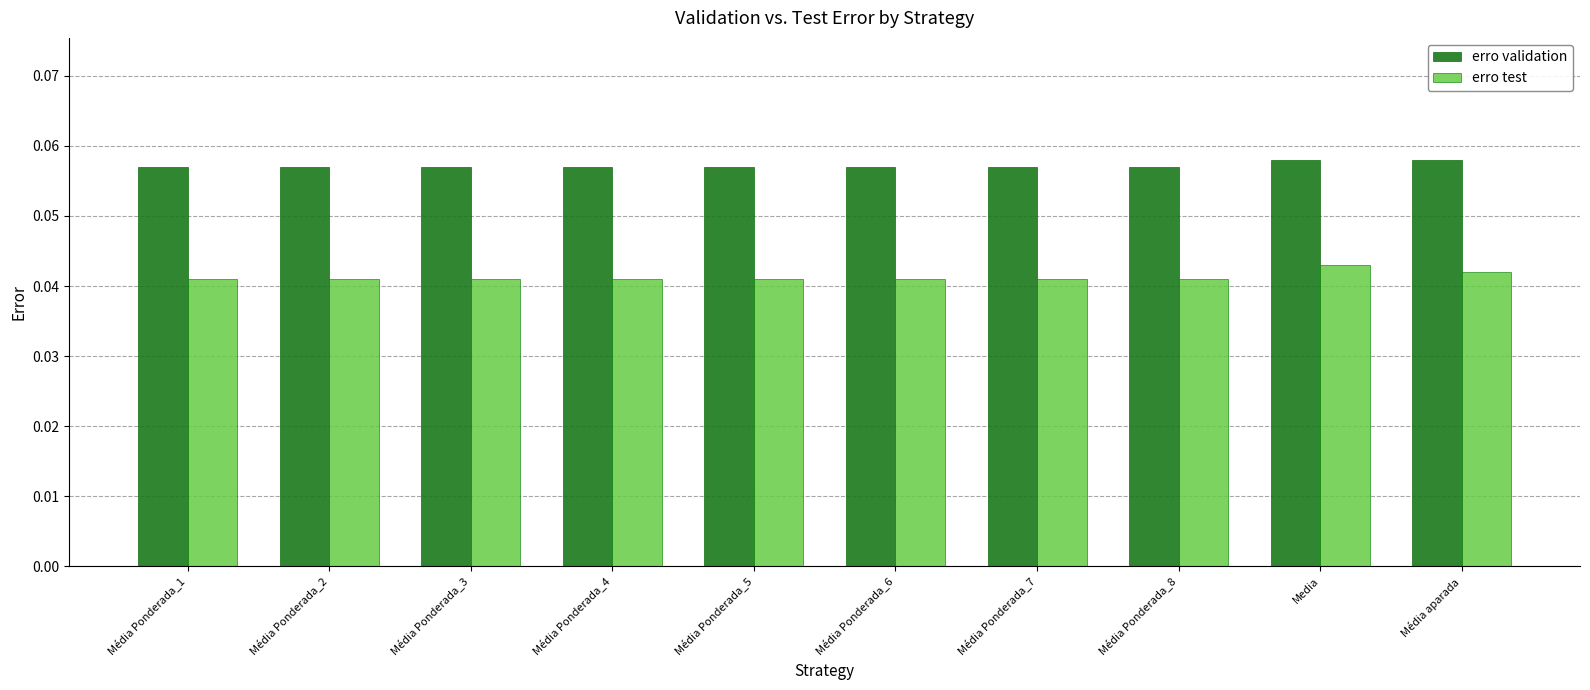

How many categories are shown in the chart?

10